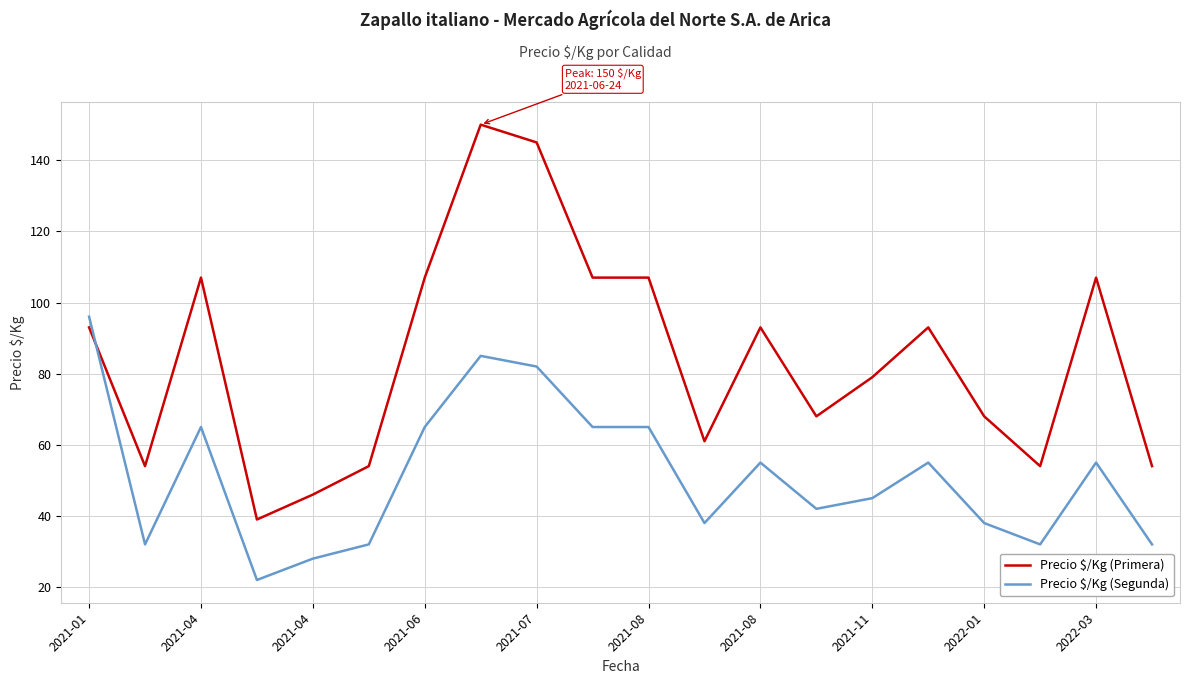

Reading left to right, extract all data points from this chart.

Precio $/Kg (Primera): 93	54	107	39	46	54	107	150	145	107	107	61	93	68	79	93	68	54	107	54
Precio $/Kg (Segunda): 96	32	65	22	28	32	65	85	82	65	65	38	55	42	45	55	38	32	55	32